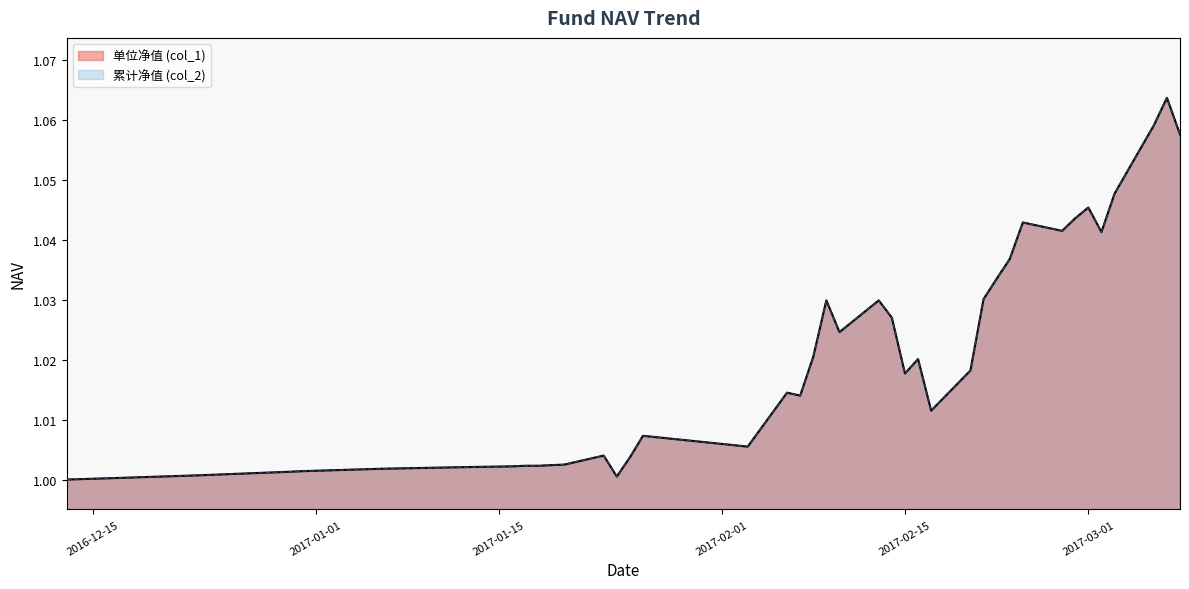

What is the value of the 单位净值 (col_1) point at the 16th from the left?

1.0